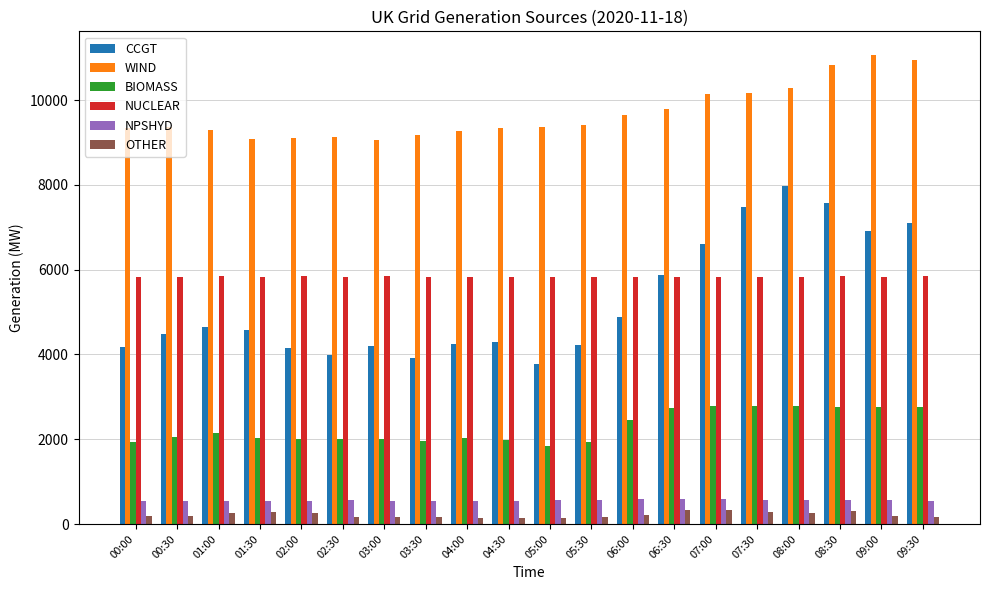

What is the maximum value shown in the chart?

11068